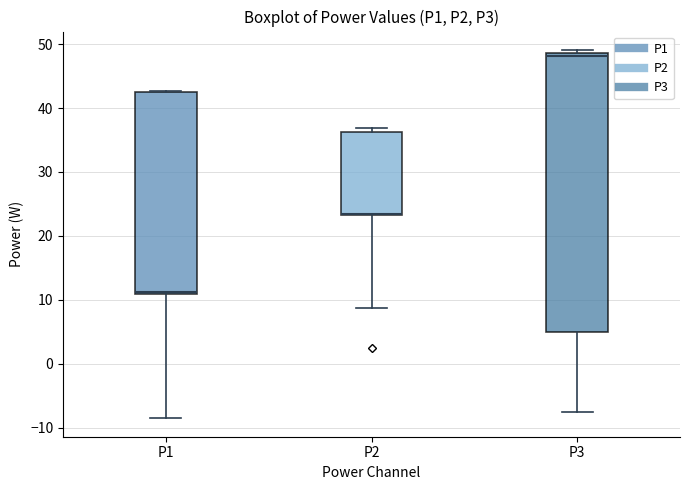

Reading left to right, transcribe this box plot: for each box, give where its median line is, the range the box spans, and where its two whiskers end, as read against the y-axis. The values are not printed on the chart, so give them approximately, as read against the axis.

P1: median 11 (just above the box's lower edge), box 11 to 42, whiskers -9 to 43
P2: median 23 (drawn on the box's lower edge), box 23 to 36, whiskers 9 to 37
P3: median 48, box 5 to 49, whiskers -8 to 49 (just above the box's upper edge)